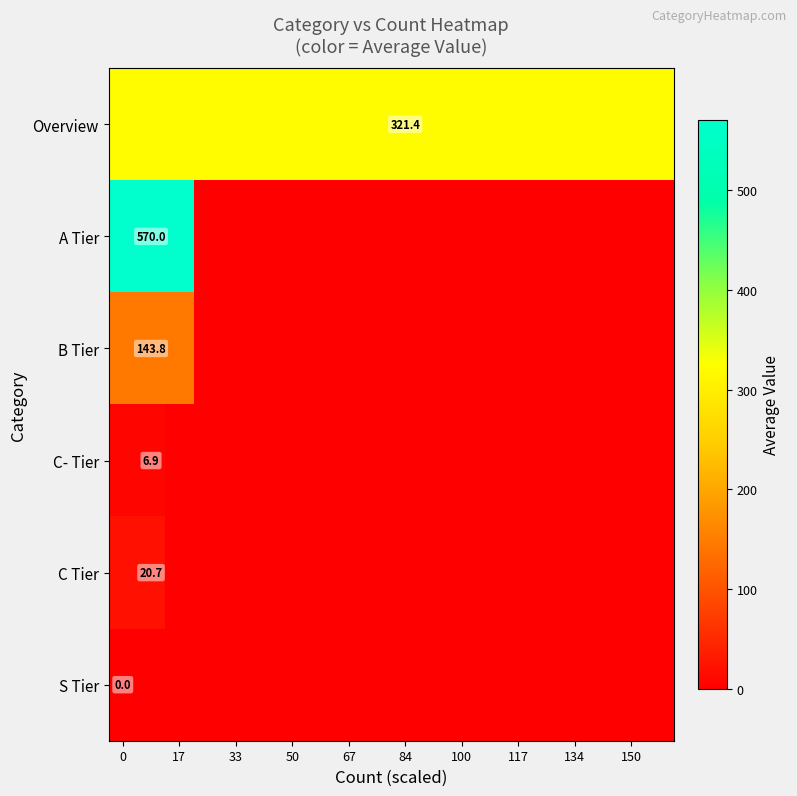

True or false: row_0 has a value of 321.4 at 134.

True